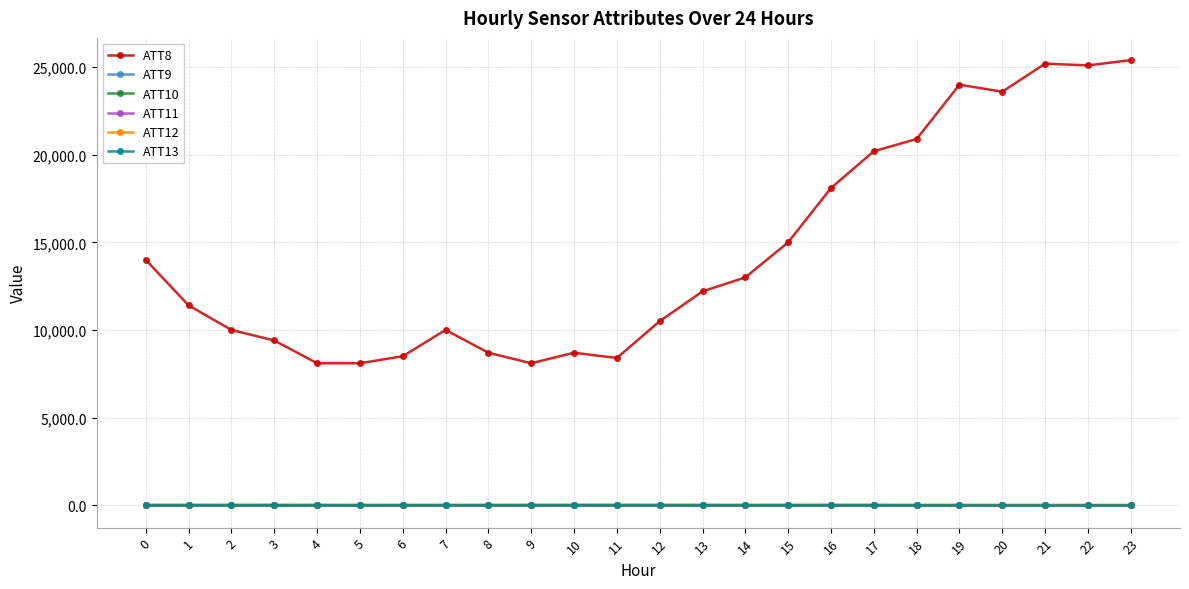

True or false: ATT13 has more than 0 points higher than both neighbors.

True